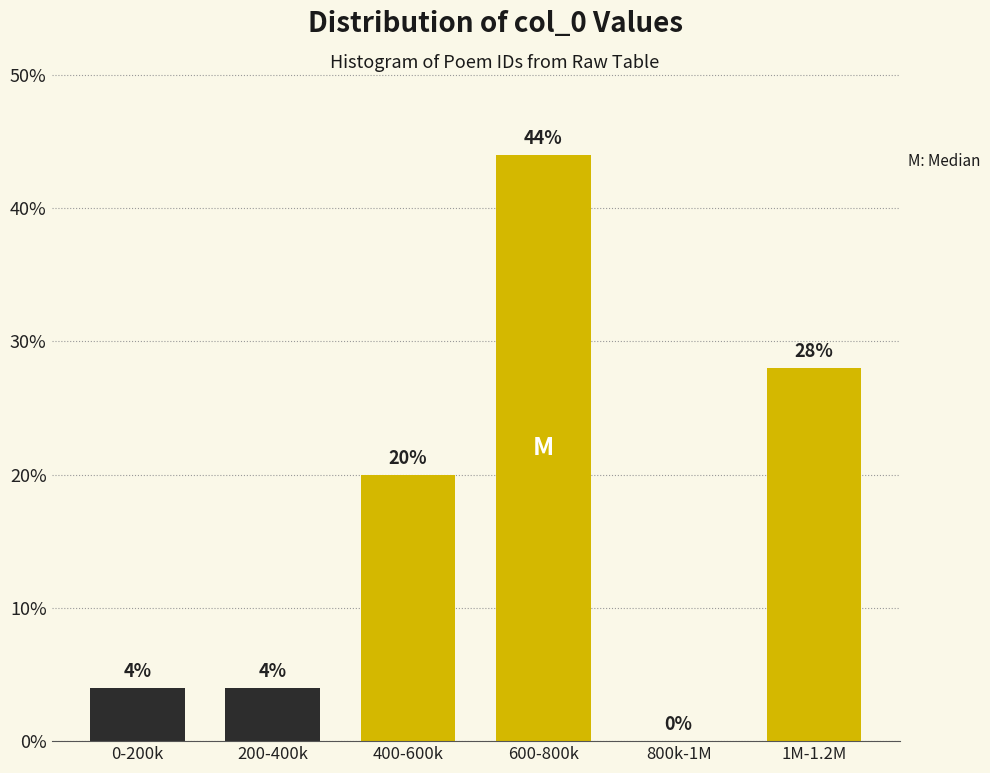

Reading left to right, transcribe all the data shown in this chart.

0-200k=4.0	200-400k=4.0	400-600k=20.0	600-800k=44.0	800k-1M=0.0	1M-1.2M=28.0